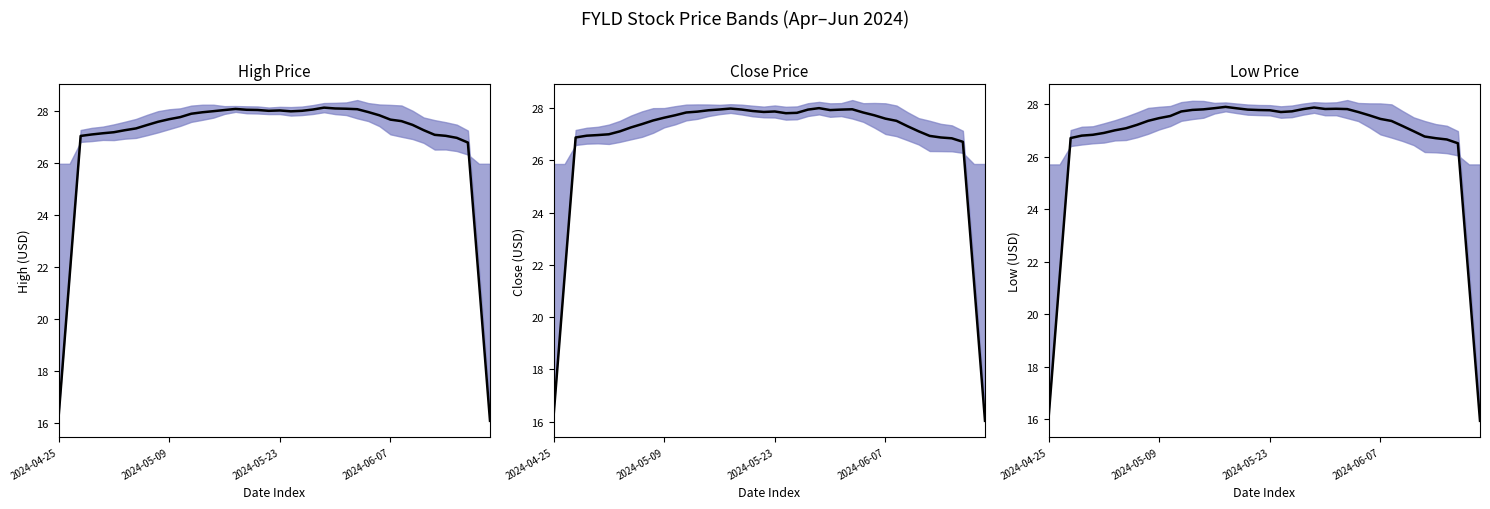

The value of High (trend) at 8 is 27.5. True or false?

True